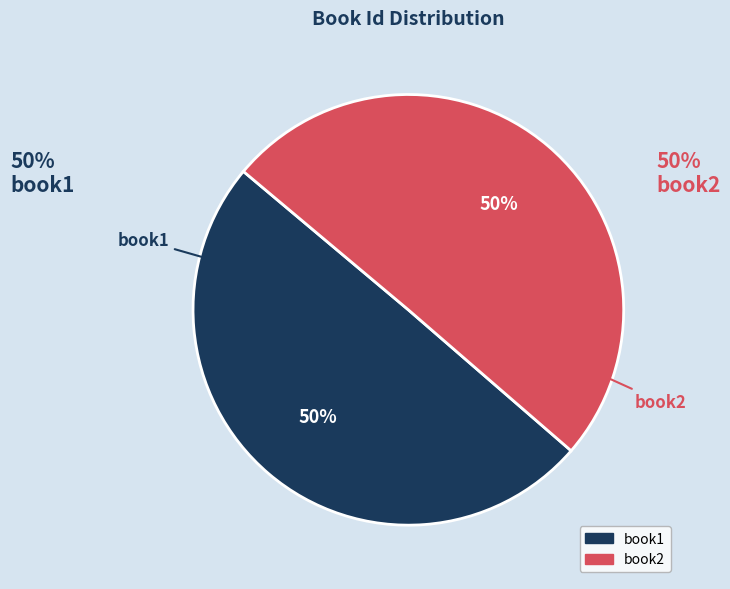

The book1 slice represents 36% of the pie. True or false?

False